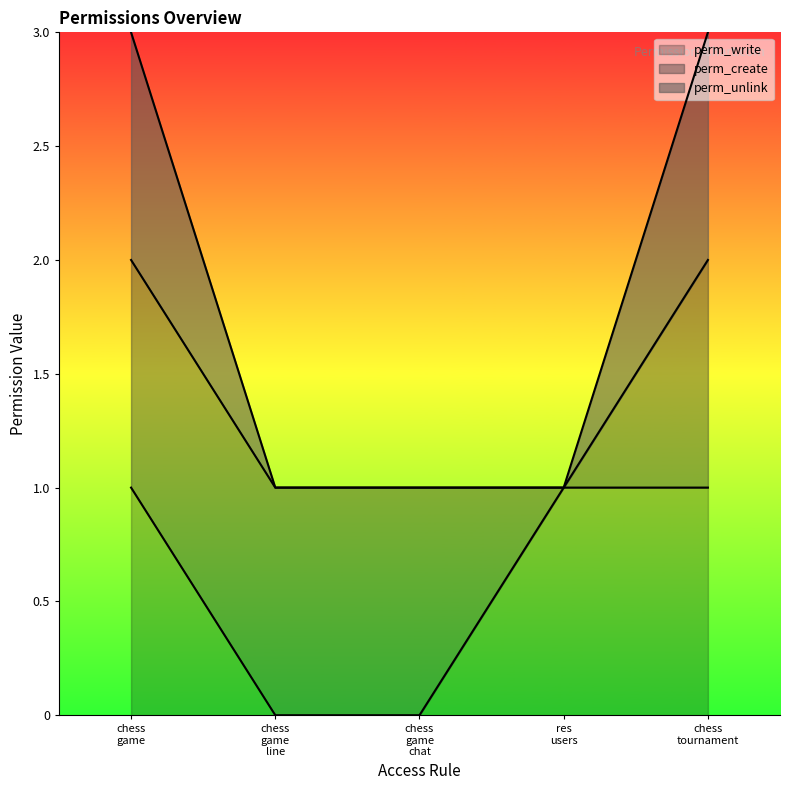

Does the chart display data point markers on the line(s)?

No